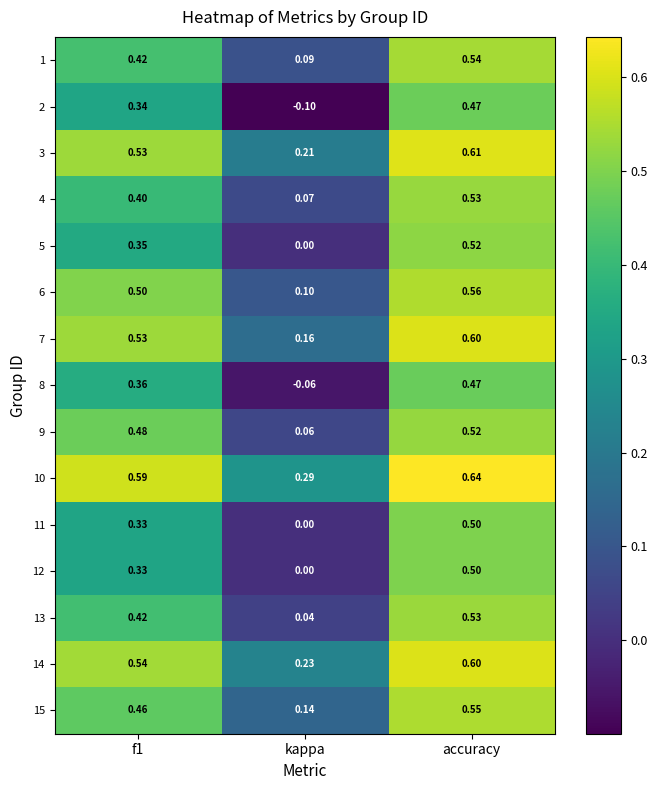

At which label does 13 reach its peak?

accuracy